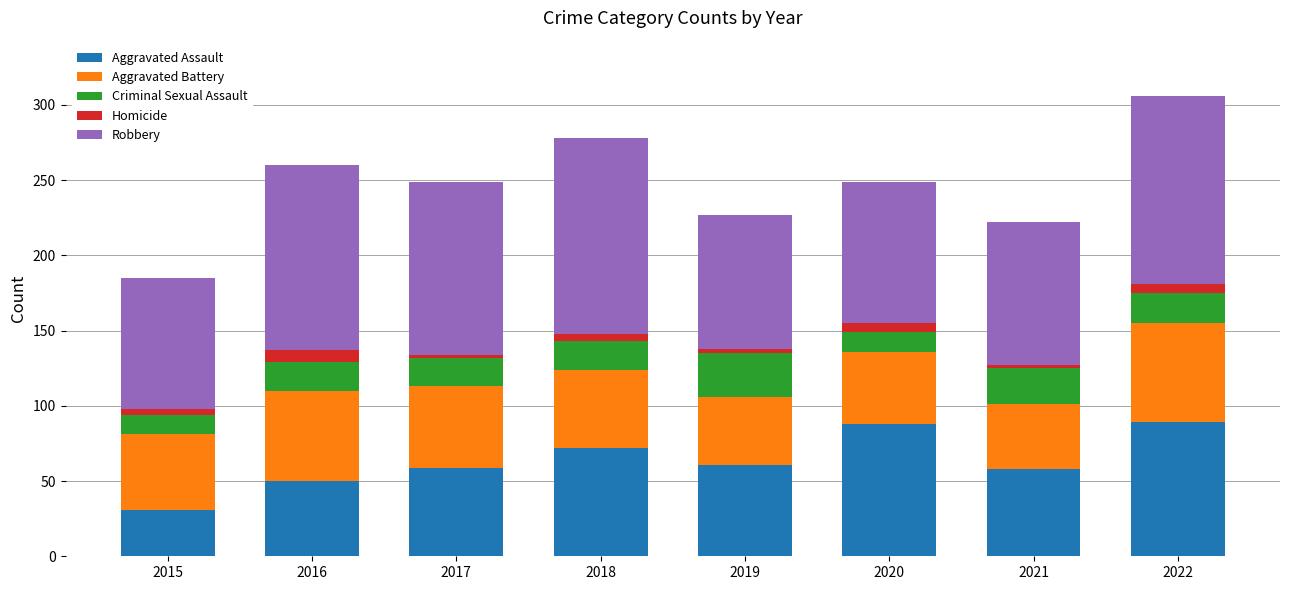

How many values in the Aggravated Assault series are below 61?

4